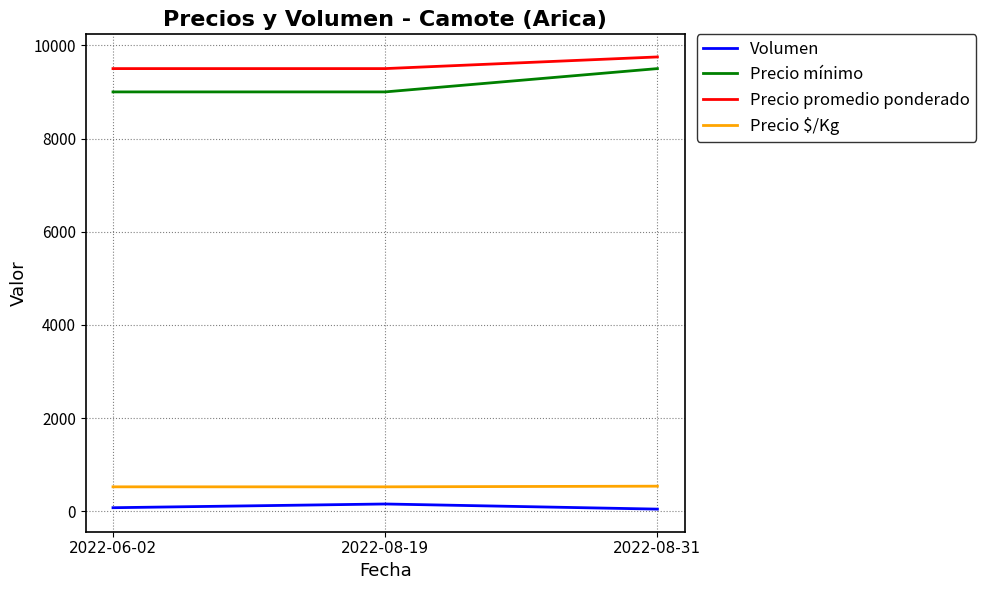

What is the sum of all Precio mínimo values?

27500